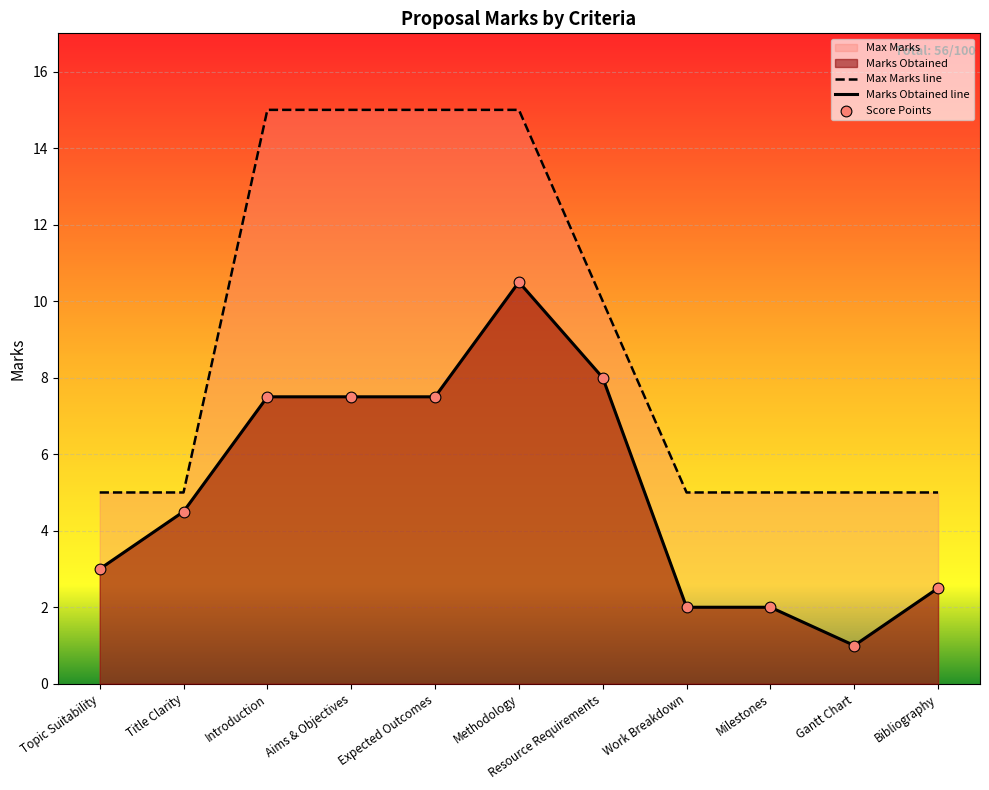

Which series reaches the maximum Y coordinate?

Max Marks